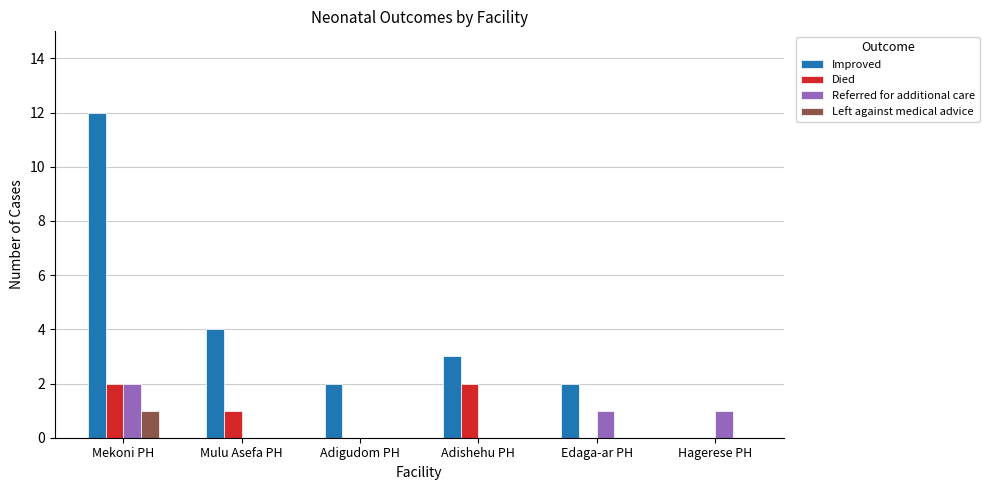

What is the spread (max minus min) of values at Adigudom PH?

2